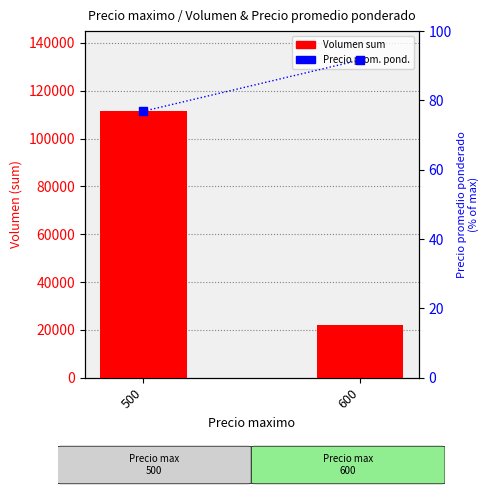

At which category is the sum across all series the highest?

500